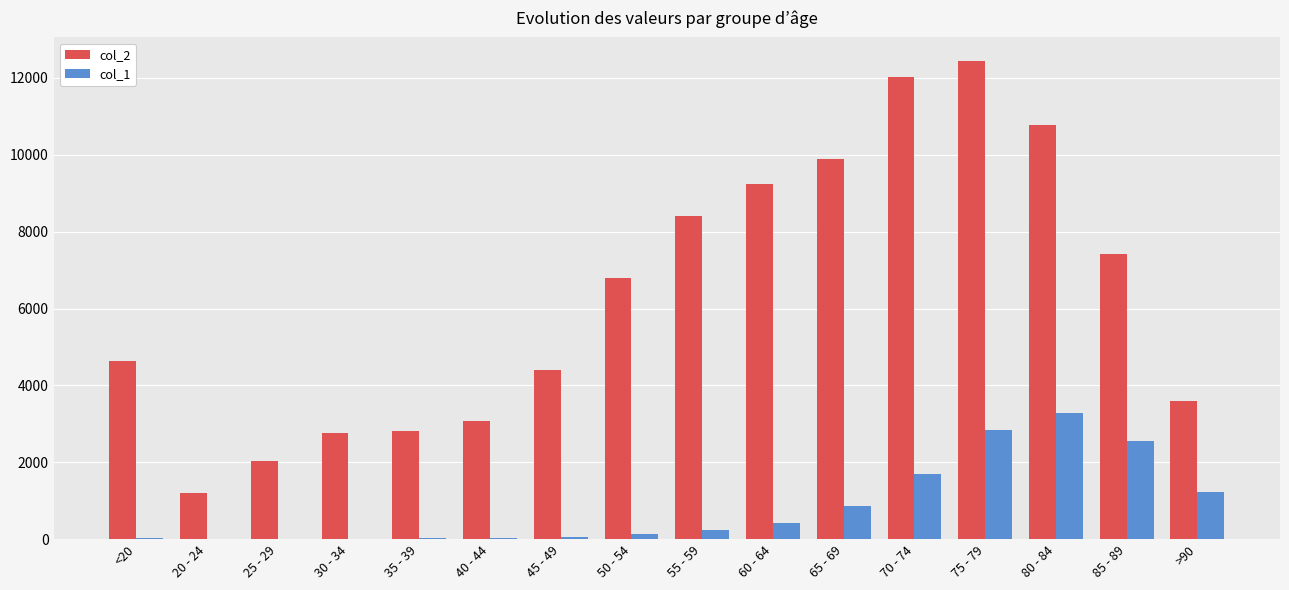

Which category has the highest value in the col_2 series?

75 - 79